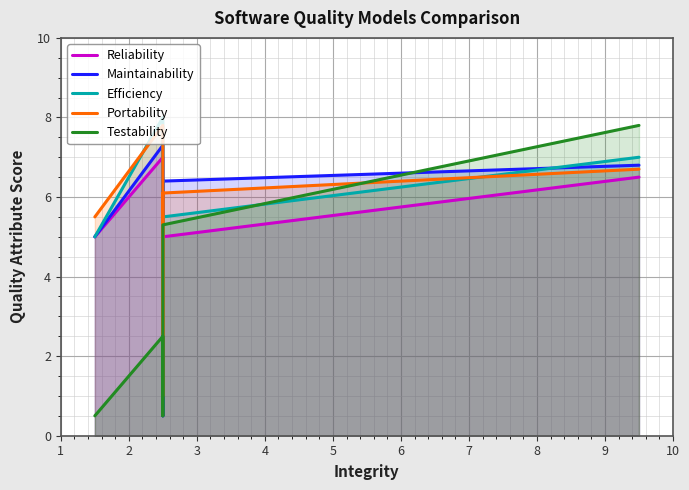

List the labels in order of Testability value, largest first.

5, 4, 2, 1, 3